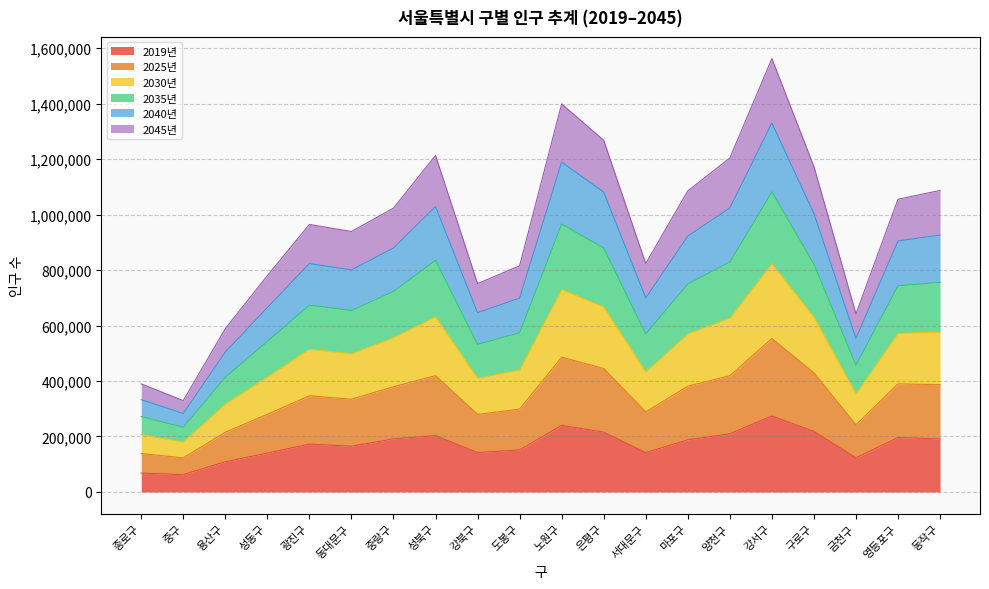

True or false: 2040년 and 2030년 intersect in this chart.

False